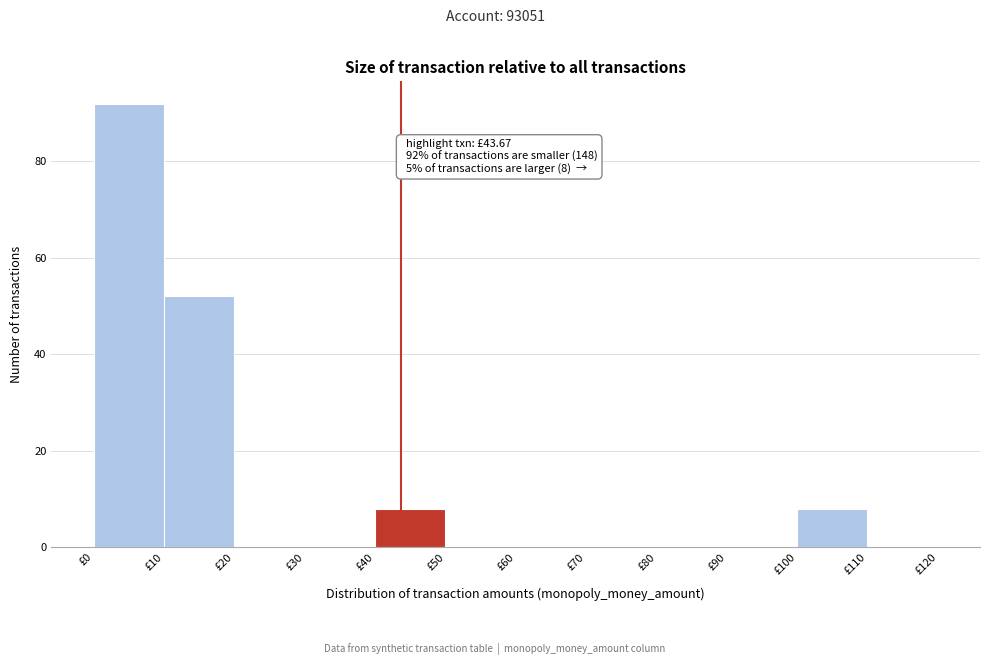

Which range on the x-axis has the tallest bar?

0 to 10